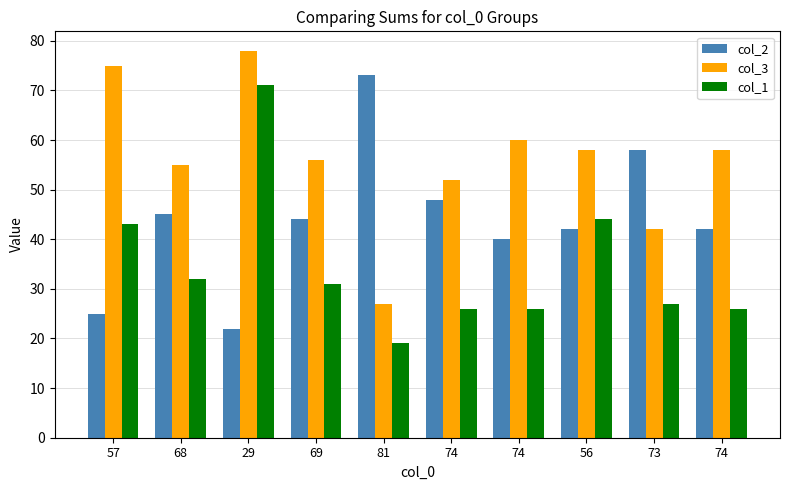

What is the label of the 5th bar from the right?

74